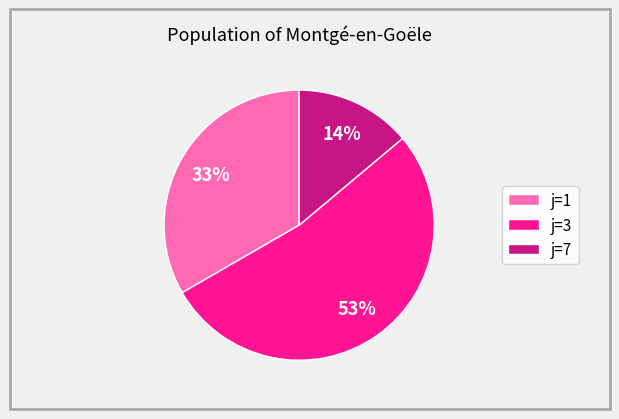

To the nearest percent, what is the difference between the largest and smallest slice percentages?

39%